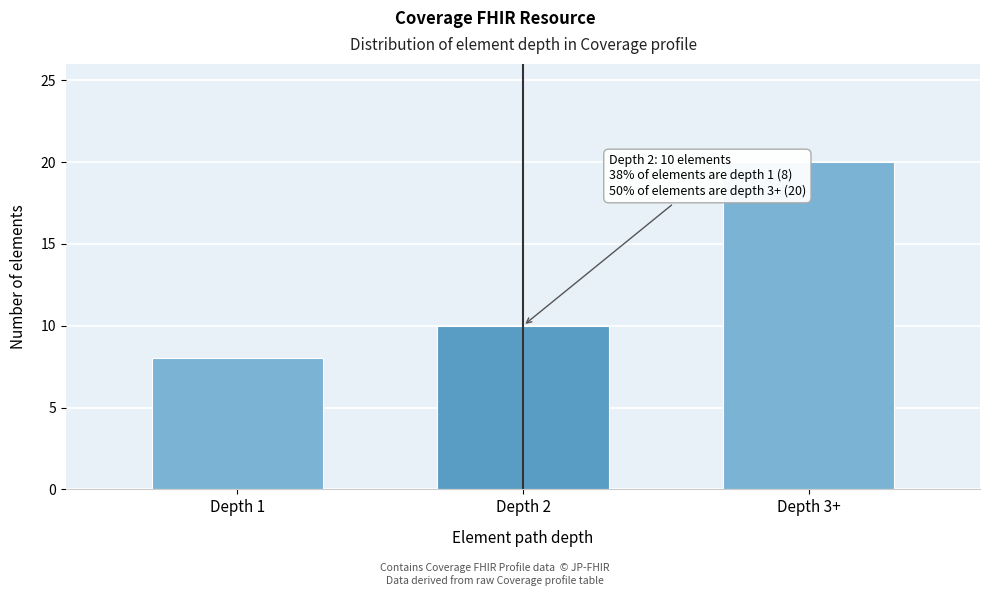

Reading right to left, transcribe all the data shown in this chart.

Depth 3+=20	Depth 2=10	Depth 1=8